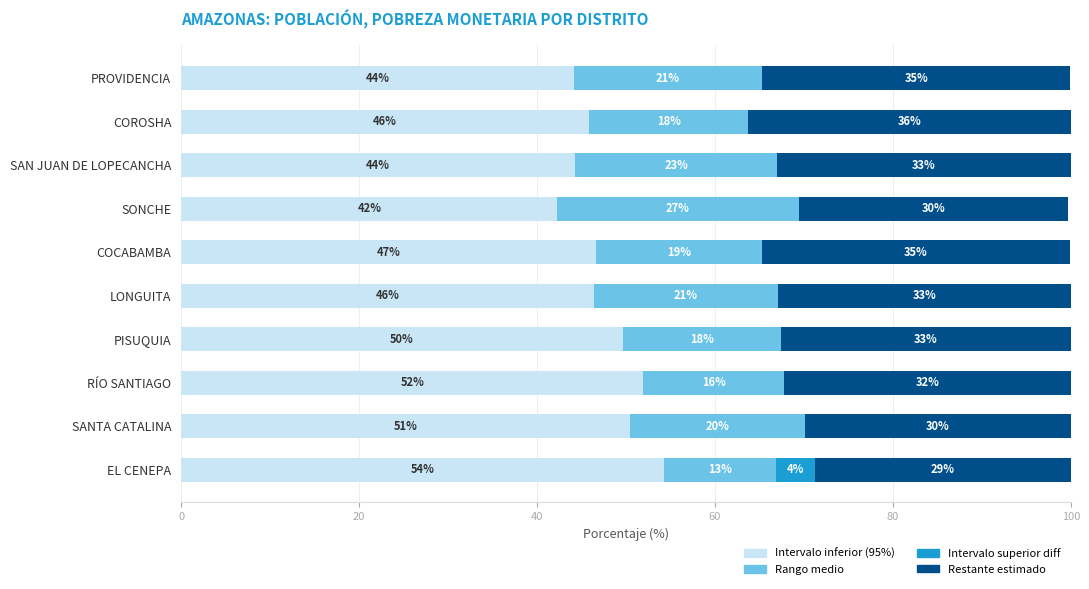

What are all the series names shown in the legend?

Intervalo inferior (95%), Rango medio, Intervalo superior diff, Restante estimado